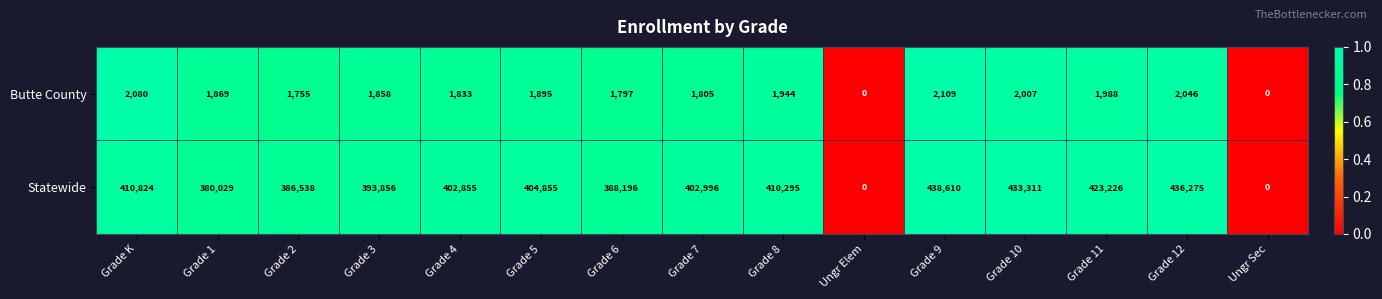

At which category is the sum across all series the highest?

Grade 9